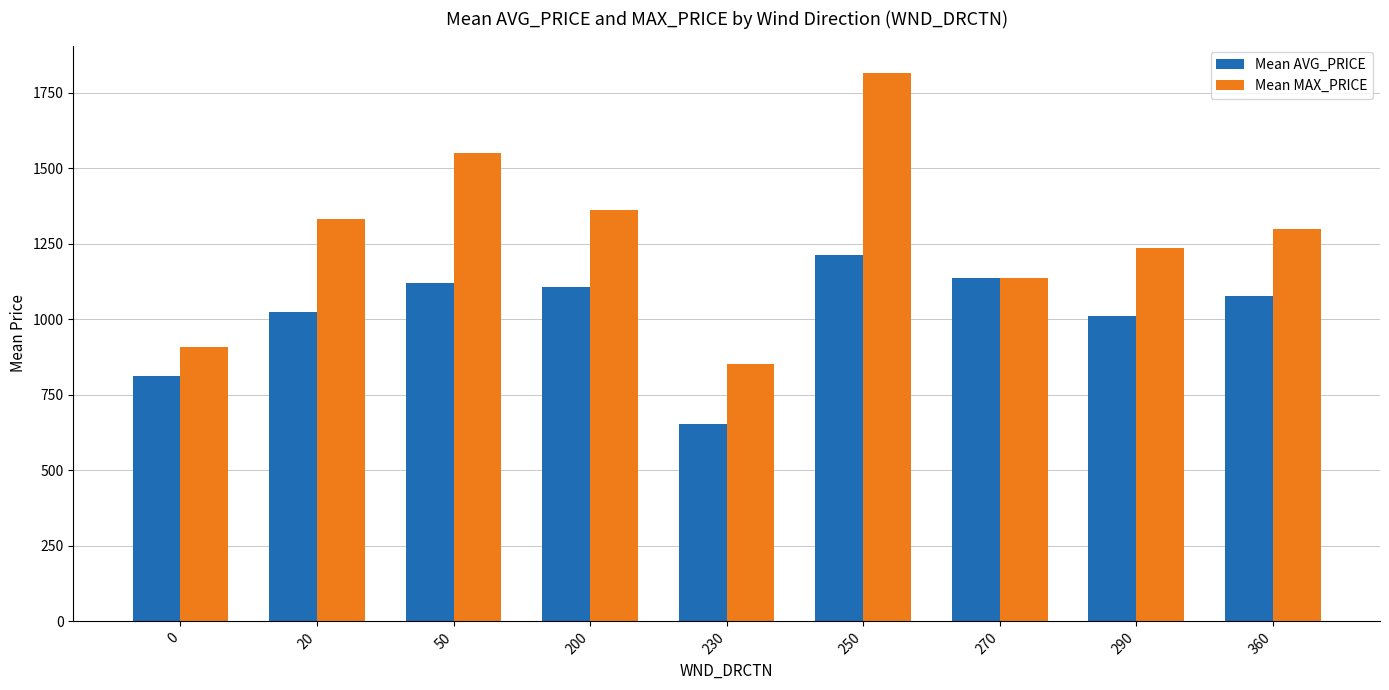

Does the chart contain any negative values?

No